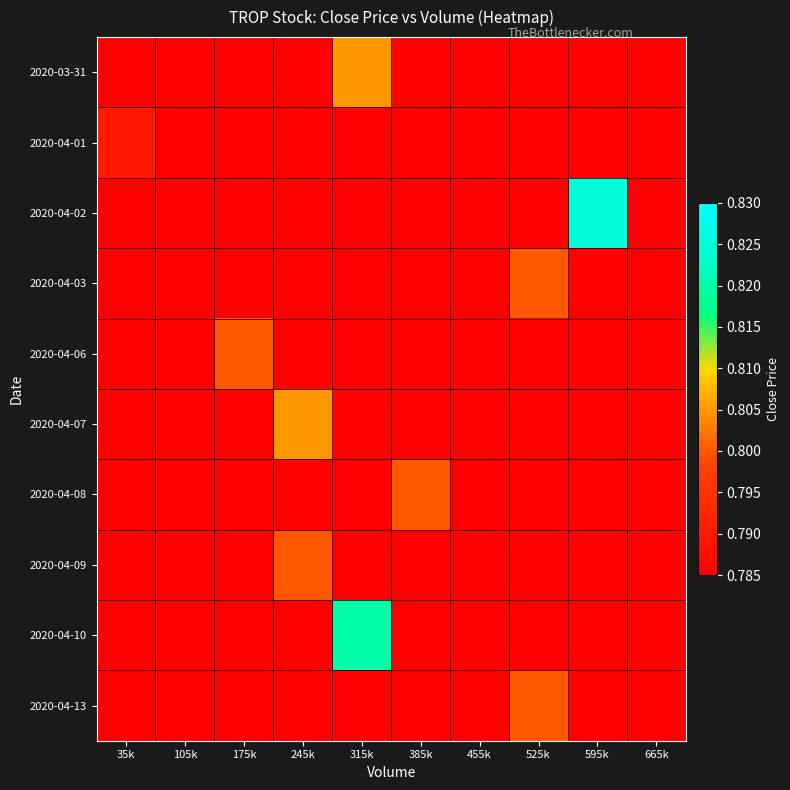

Which series changed the most between 105k and 175k?

2020-04-06